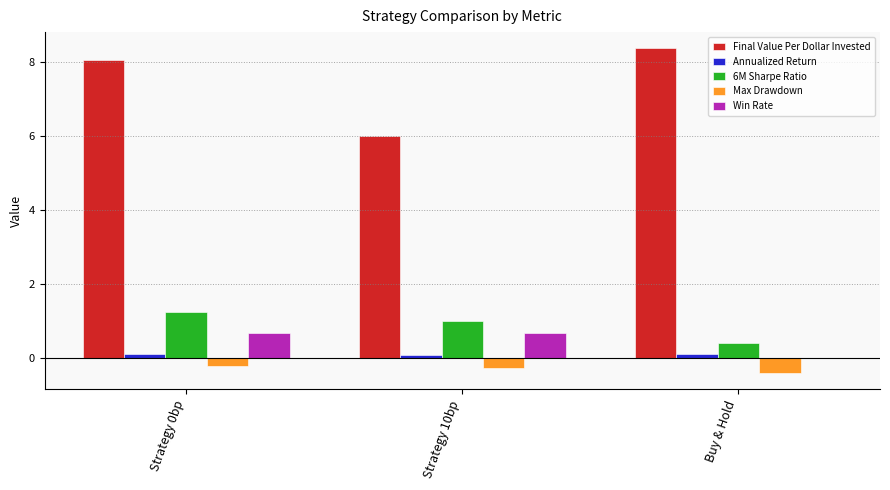

Which series changed the most between Strategy 10bp and Buy & Hold?

Final Value Per Dollar Invested